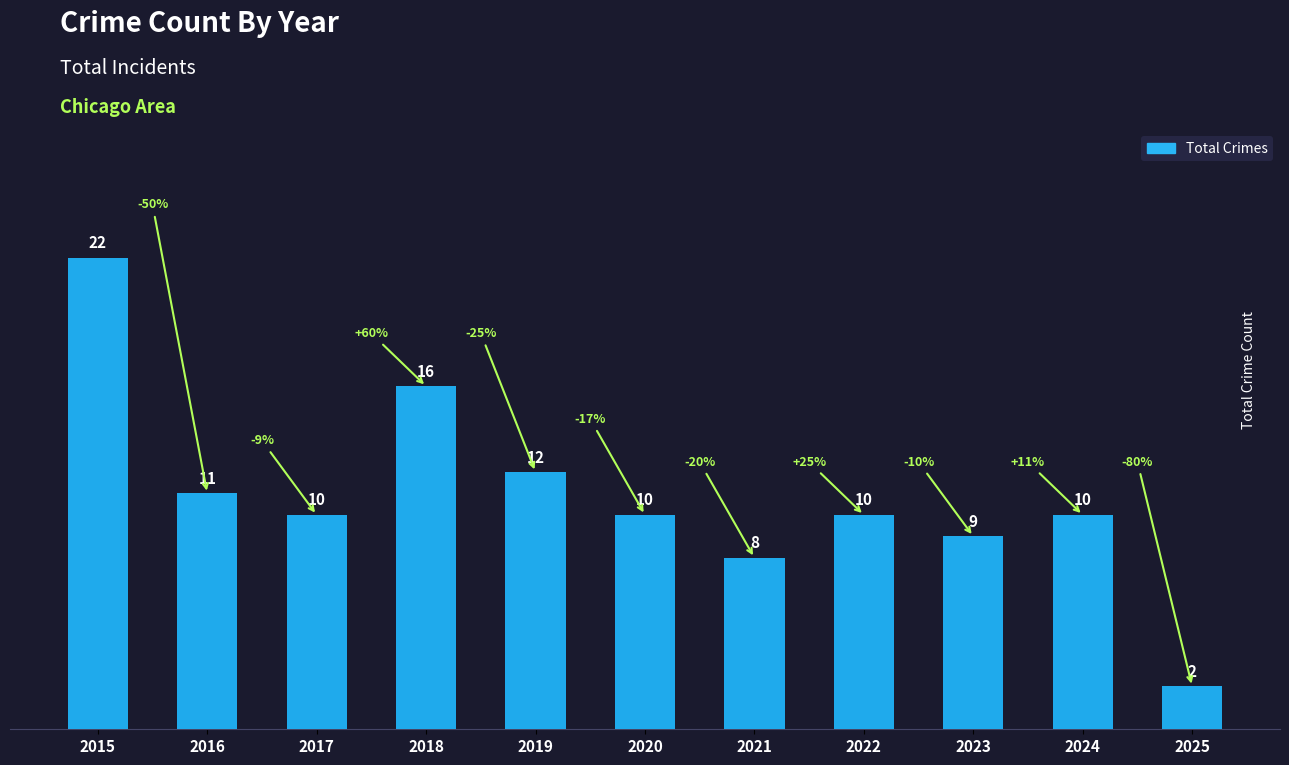

List the labels in order of value, largest first.

2015, 2018, 2019, 2016, 2017, 2020, 2022, 2024, 2023, 2021, 2025